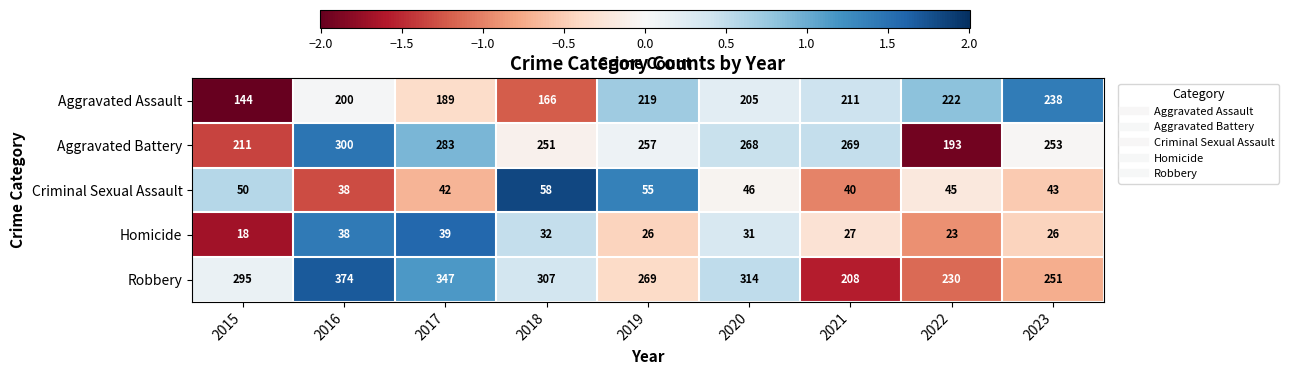

Between 2015 and 2016, which series saw the biggest shift?

Aggravated Battery